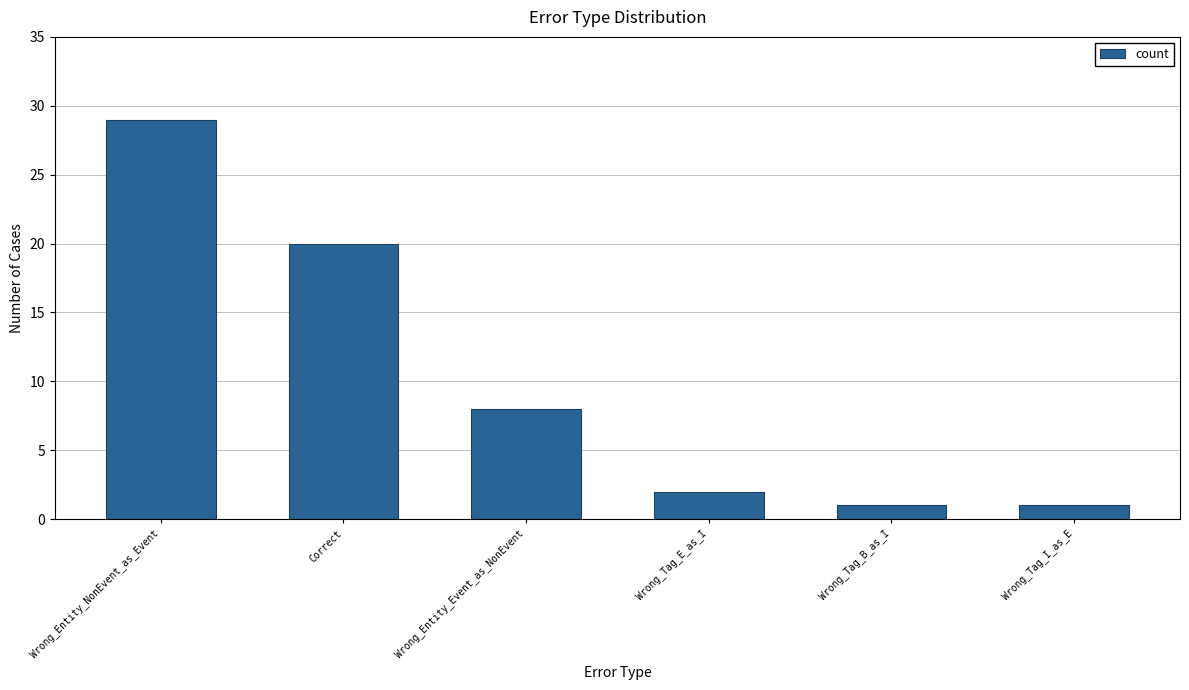

What position from the left is Wrong_Entity_Event_as_NonEvent?

3